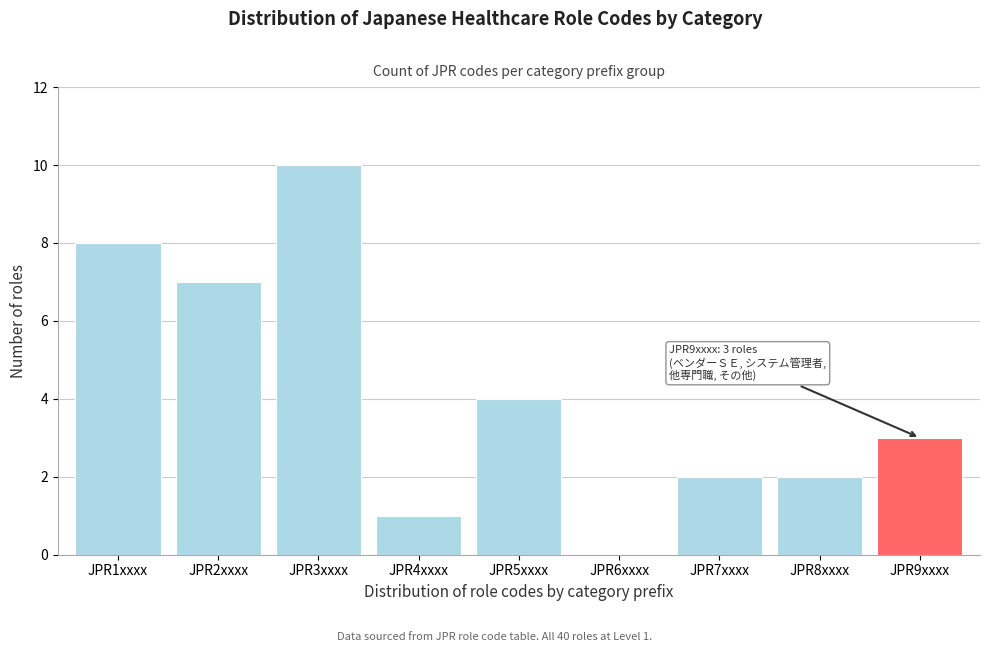

Reading left to right, what are all the values shown in this chart?

JPR1xxxx=8	JPR2xxxx=7	JPR3xxxx=10	JPR4xxxx=1	JPR5xxxx=4	JPR6xxxx=0	JPR7xxxx=2	JPR8xxxx=2	JPR9xxxx=3